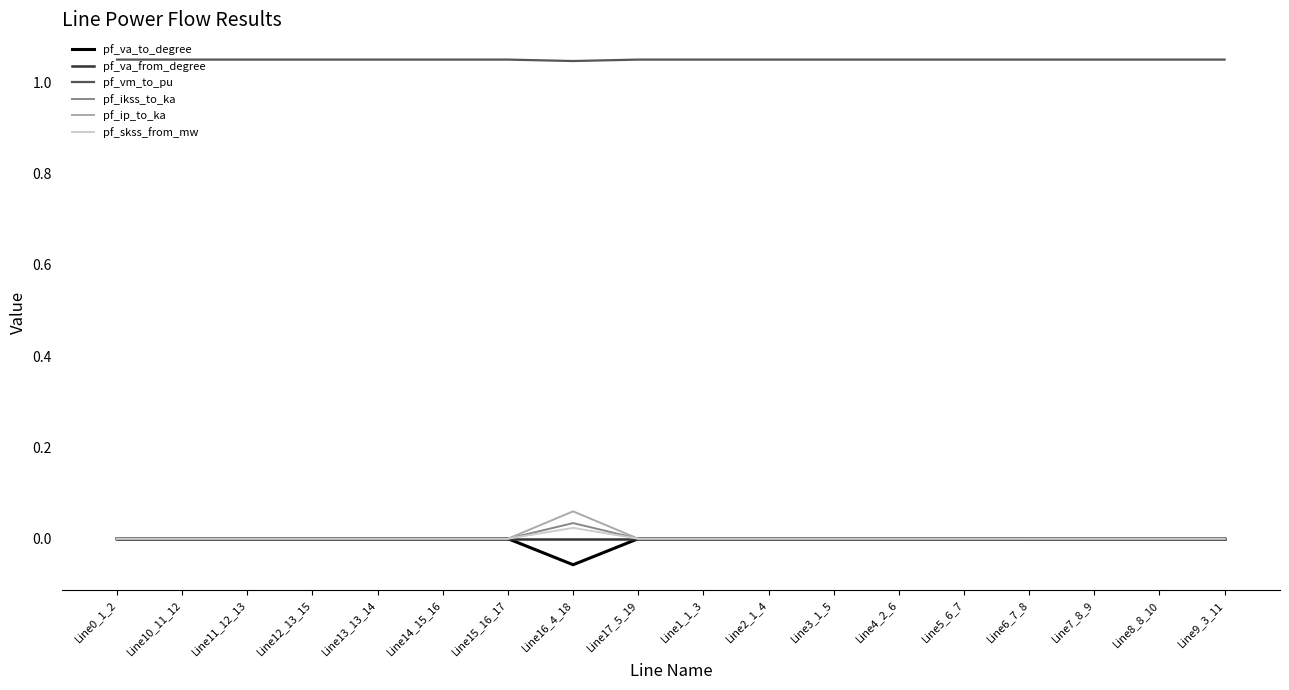

True or false: pf_vm_to_pu and pf_skss_from_mw cross at least once.

False